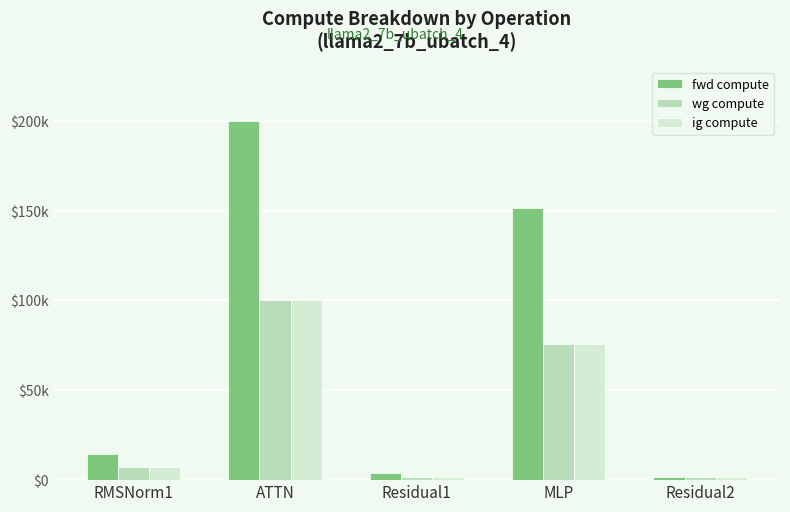

True or false: ig compute has a value of 2979.4 at RMSNorm1.

False